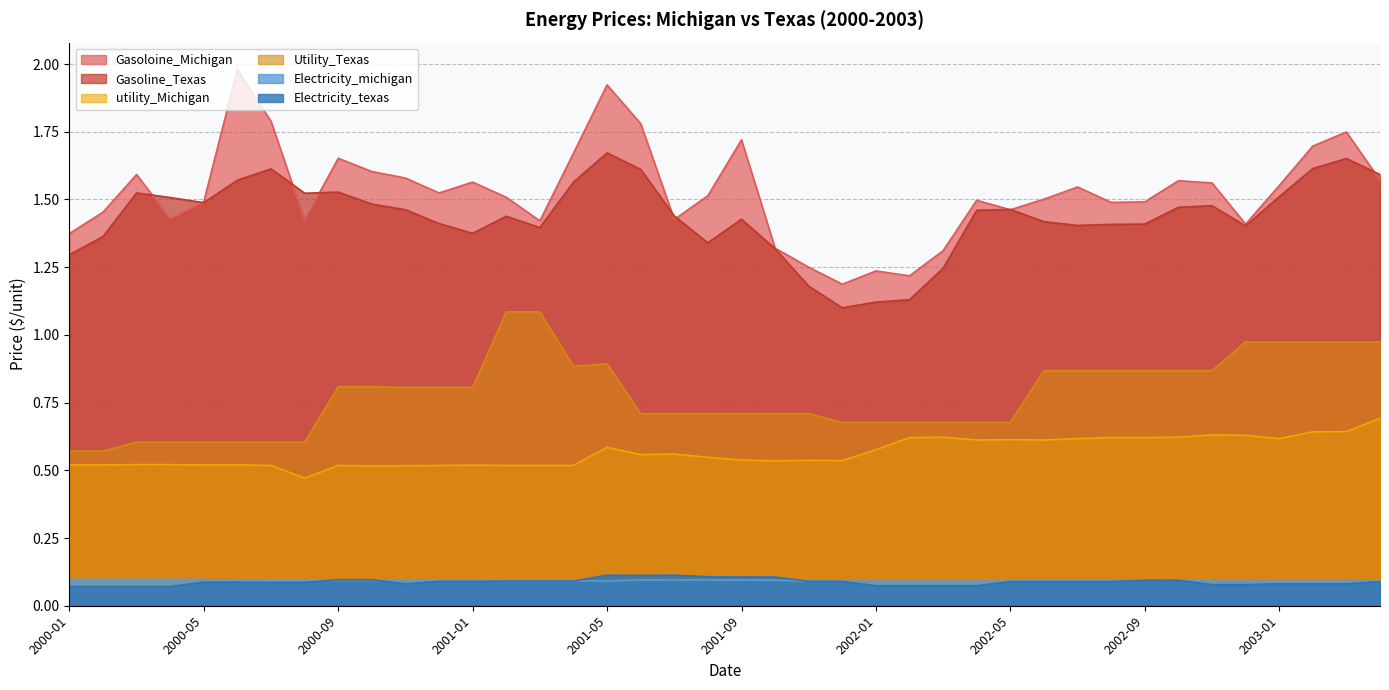

True or false: Gasoline_Texas has a value of 0.5 at 2000-02.

False